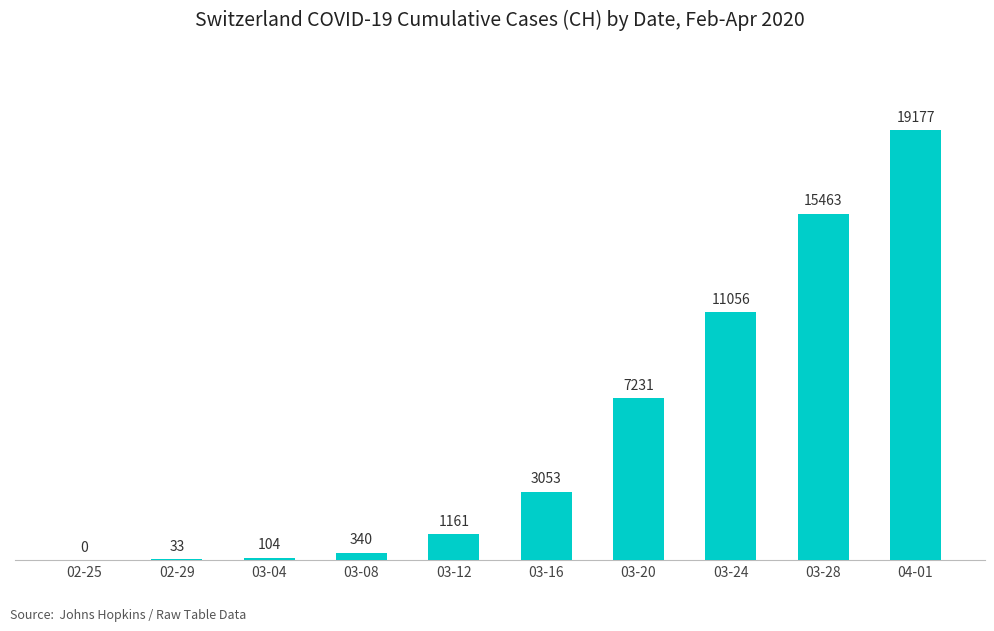

Are the bars horizontal?

No